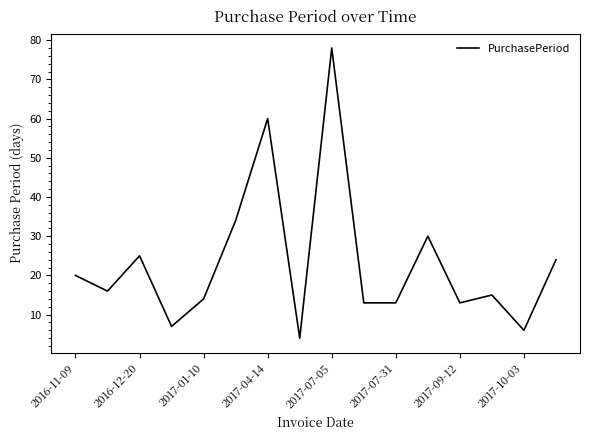

What is the maximum value shown in the chart?

78